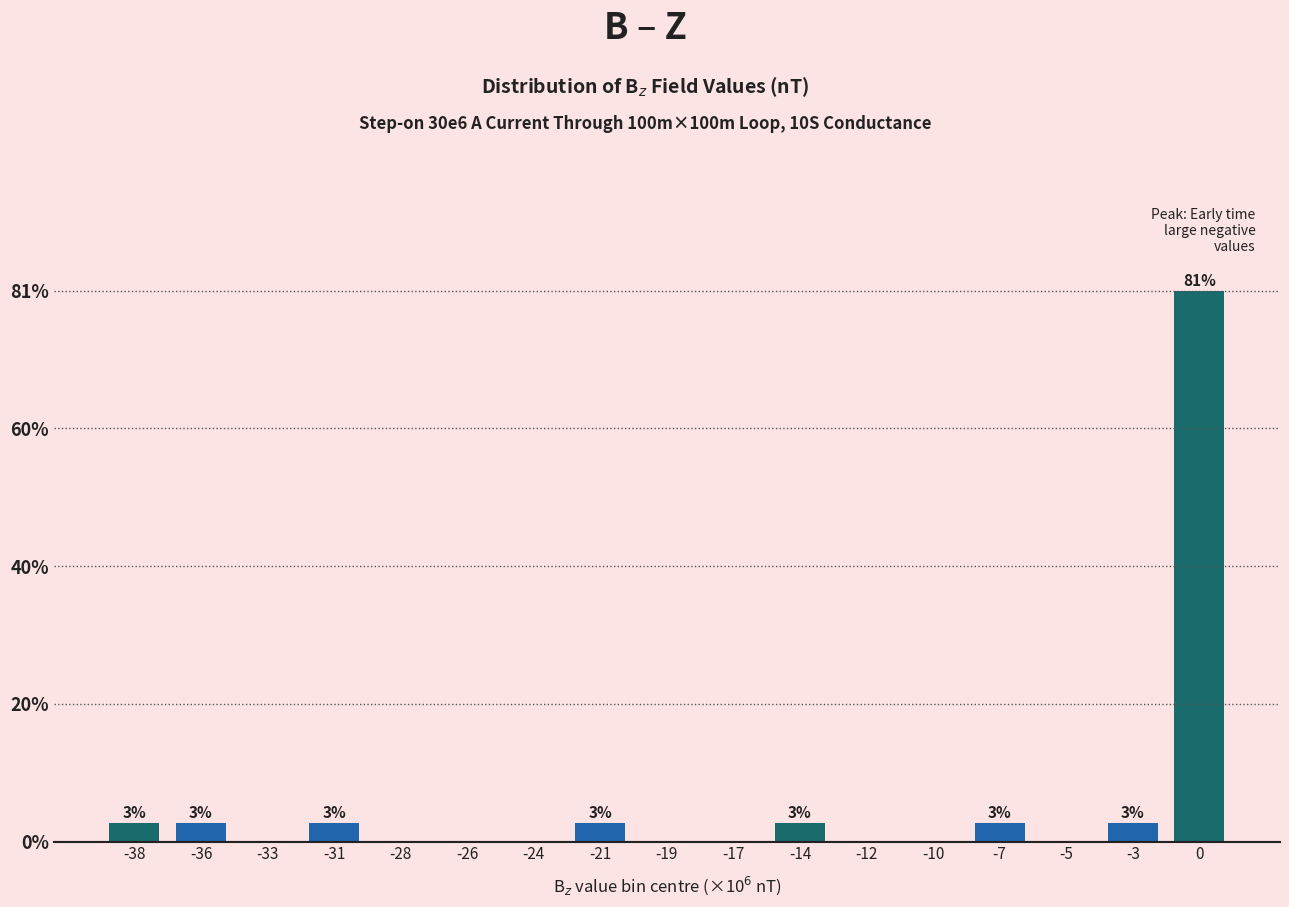

Reading left to right, extract all data points from this chart.

-38=2.8	-36=2.8	-33=0.0	-31=2.8	-28=0.0	-26=0.0	-24=0.0	-21=2.8	-19=0.0	-17=0.0	-14=2.8	-12=0.0	-10=0.0	-7=2.8	-5=0.0	-3=2.8	0=80.6